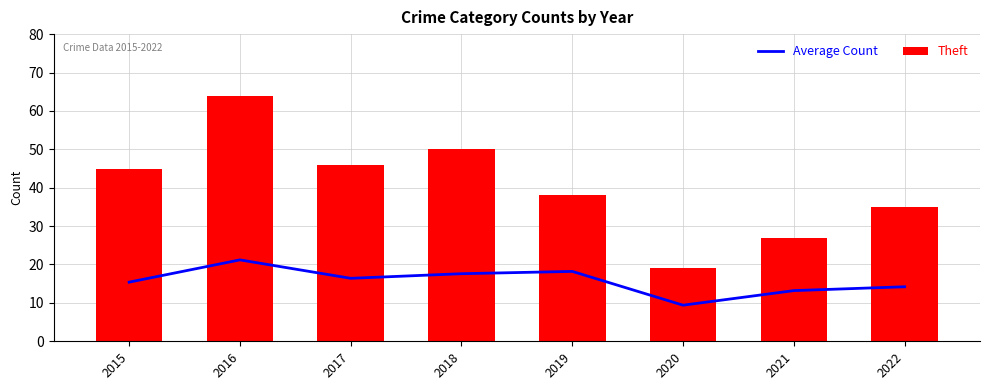

True or false: Average Count has a value of 12.3 at 2016.

False